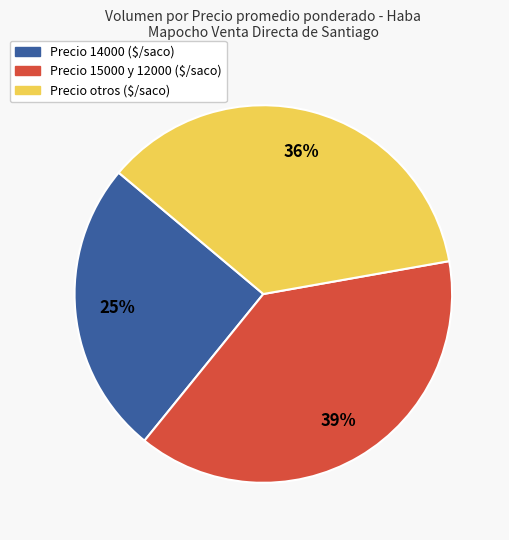

Does any single category account for the majority?

No